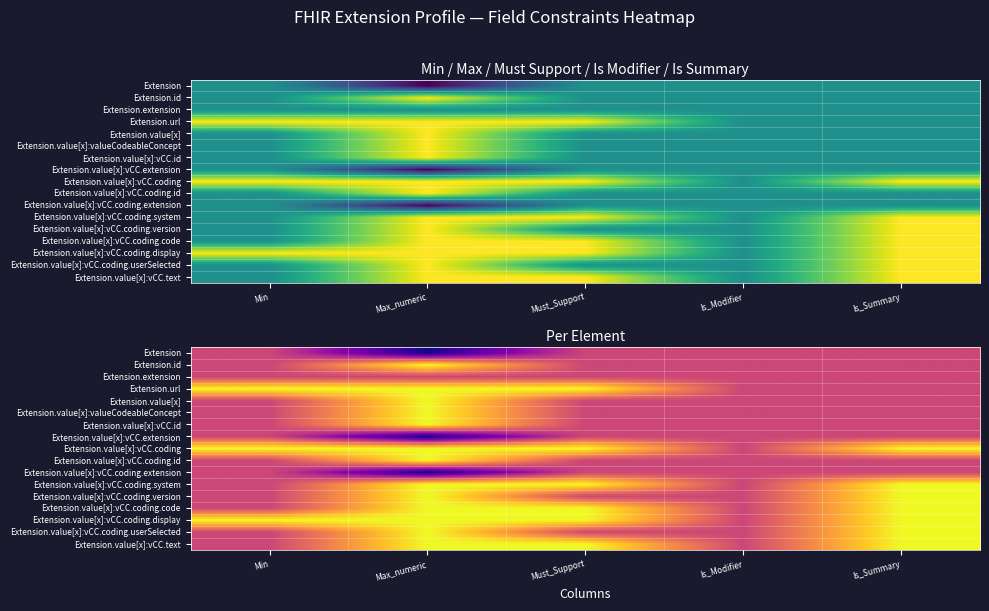

What is the approximate value of Extension.value[x]:valueCodeableConcept at Max_numeric?

1.0